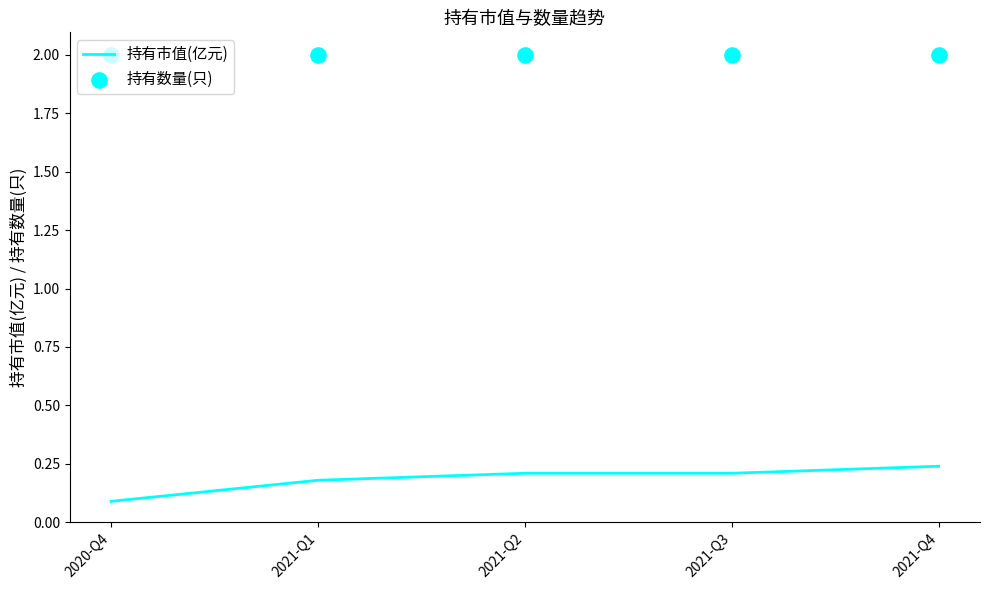

Which series contains the lowest Y value?

持有市值(亿元)